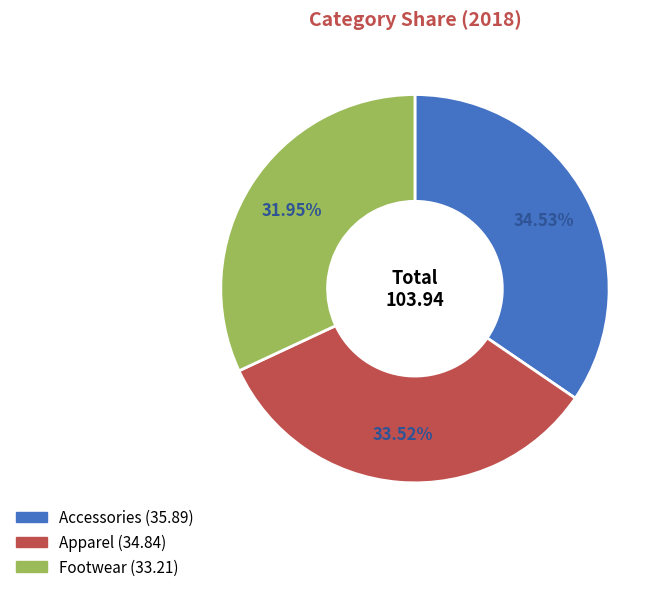

To the nearest percent, what portion does Accessories represent?

35%